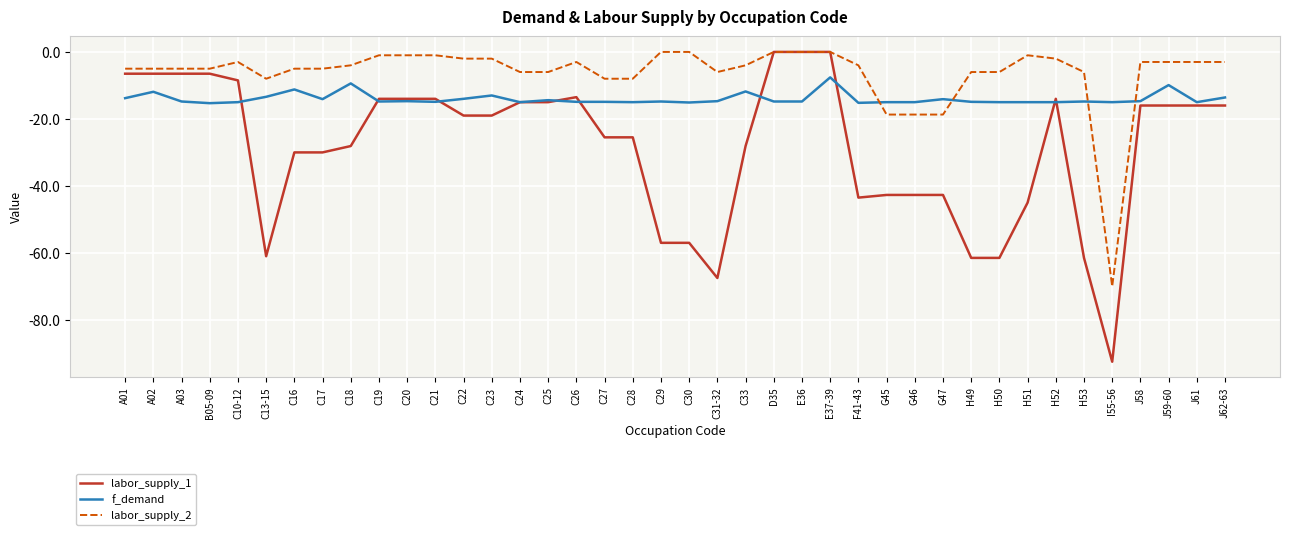

Which series has the widest spread of values?

labor_supply_1